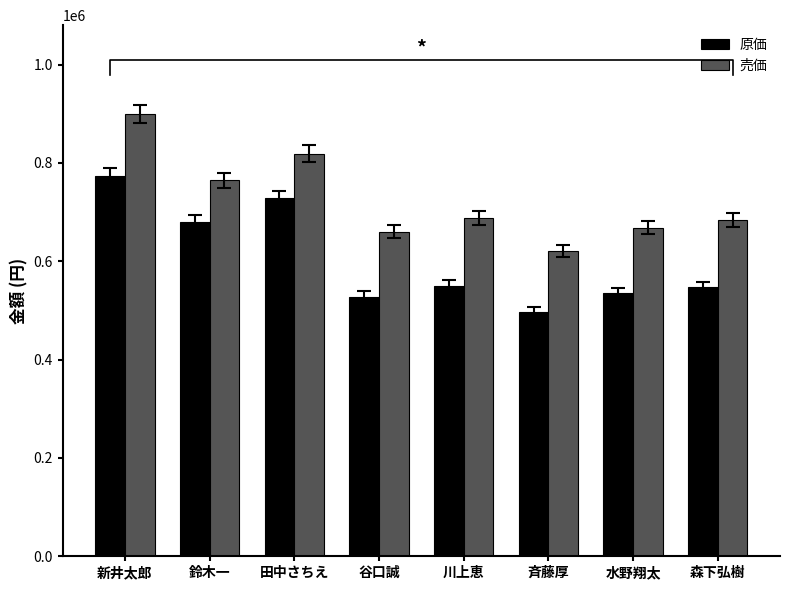

How many groups of bars are there?

8